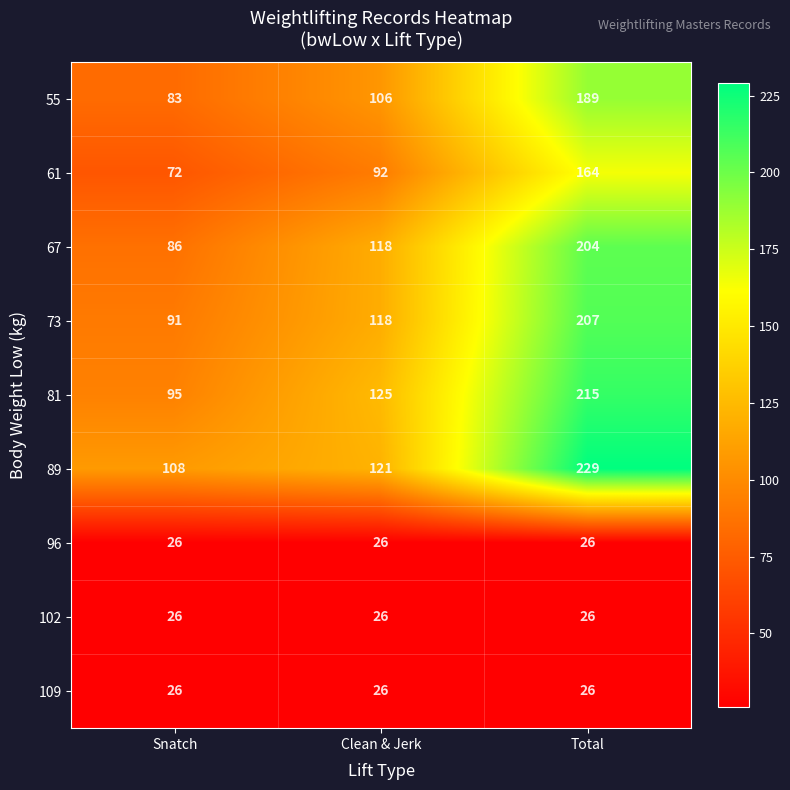

What is the maximum value for 109?

26